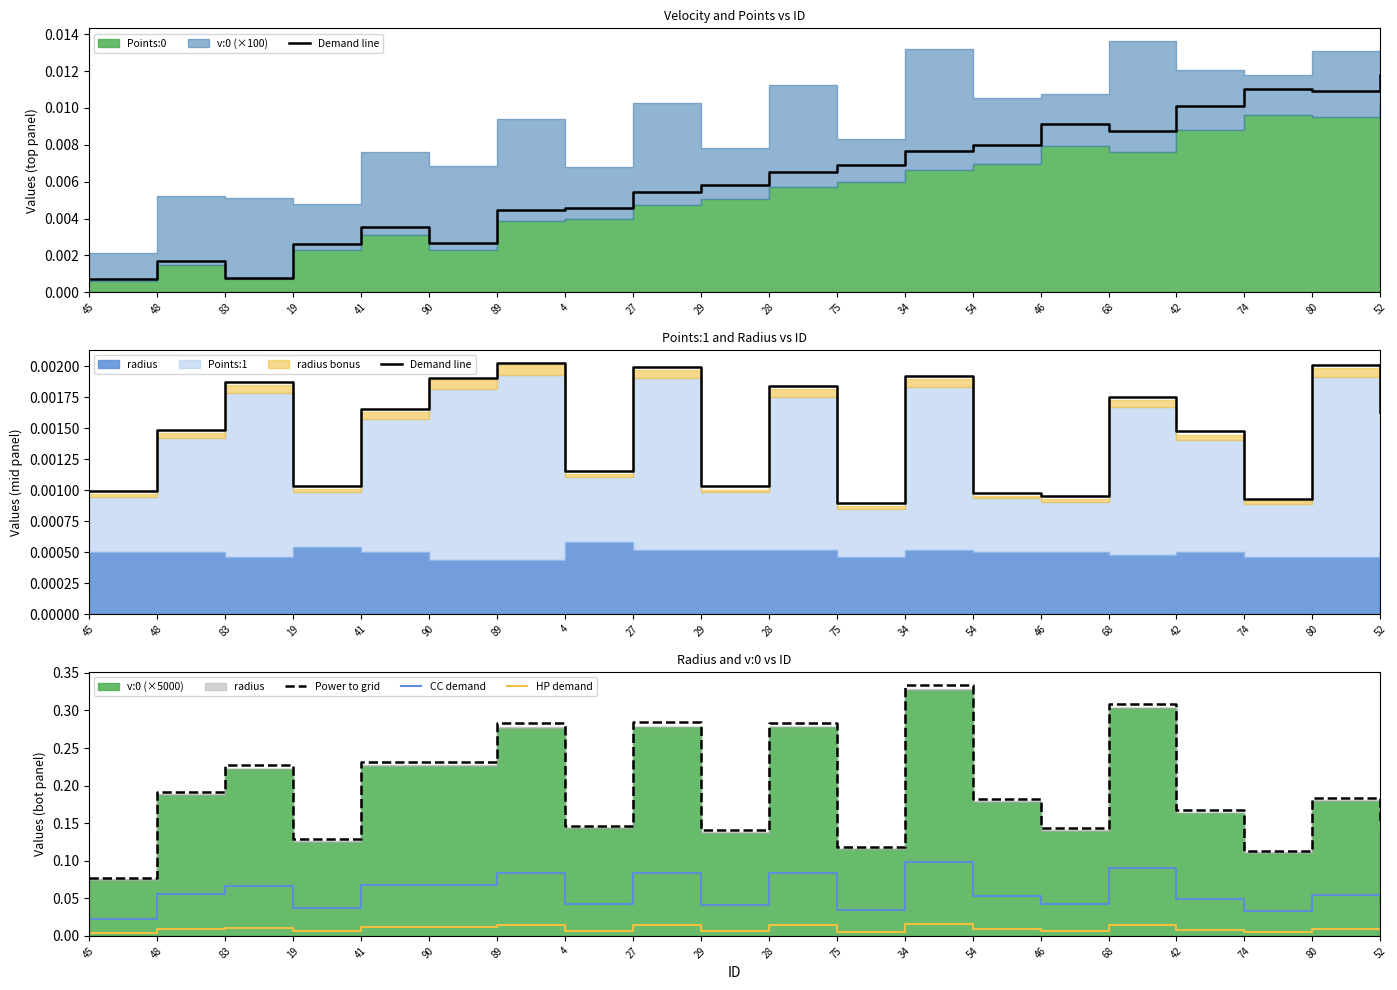

Where is CC demand nearest to the value 0?

45